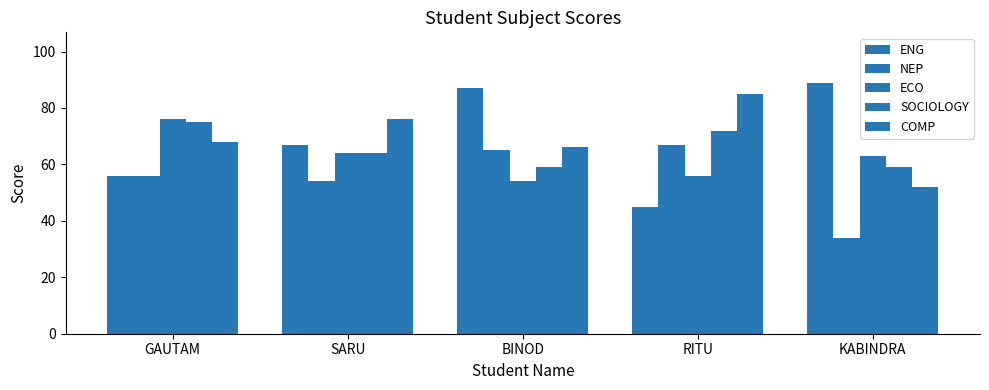

What is the average value of the SOCIOLOGY series?

66